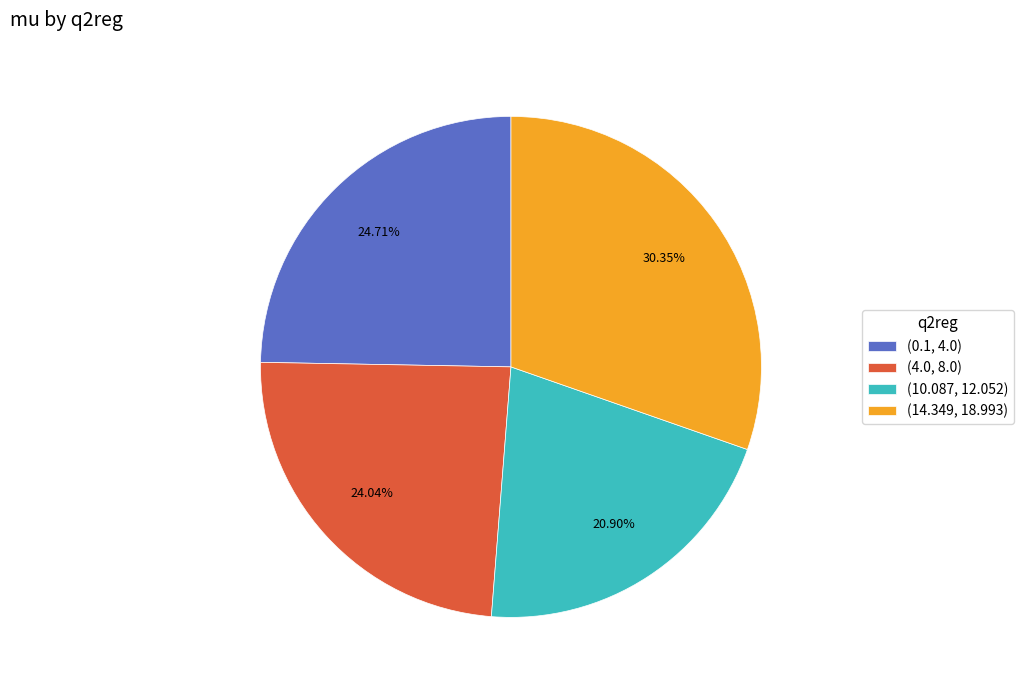

Between (0.1, 4.0) and (4.0, 8.0), which is larger?

(0.1, 4.0)